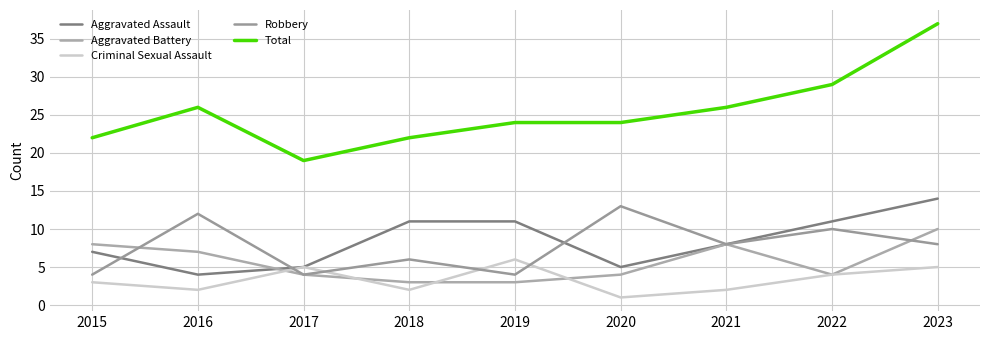

Which series has the largest total across all categories?

Total